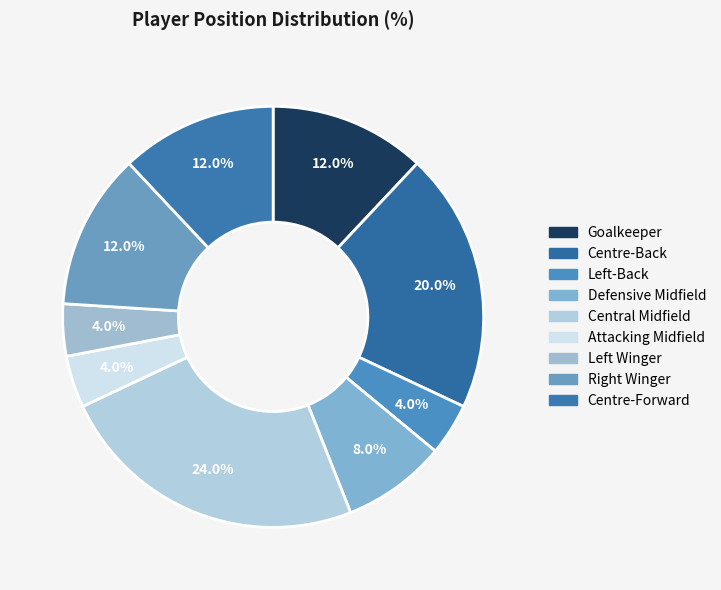

What is the smallest slice in the pie chart?

Left-Back